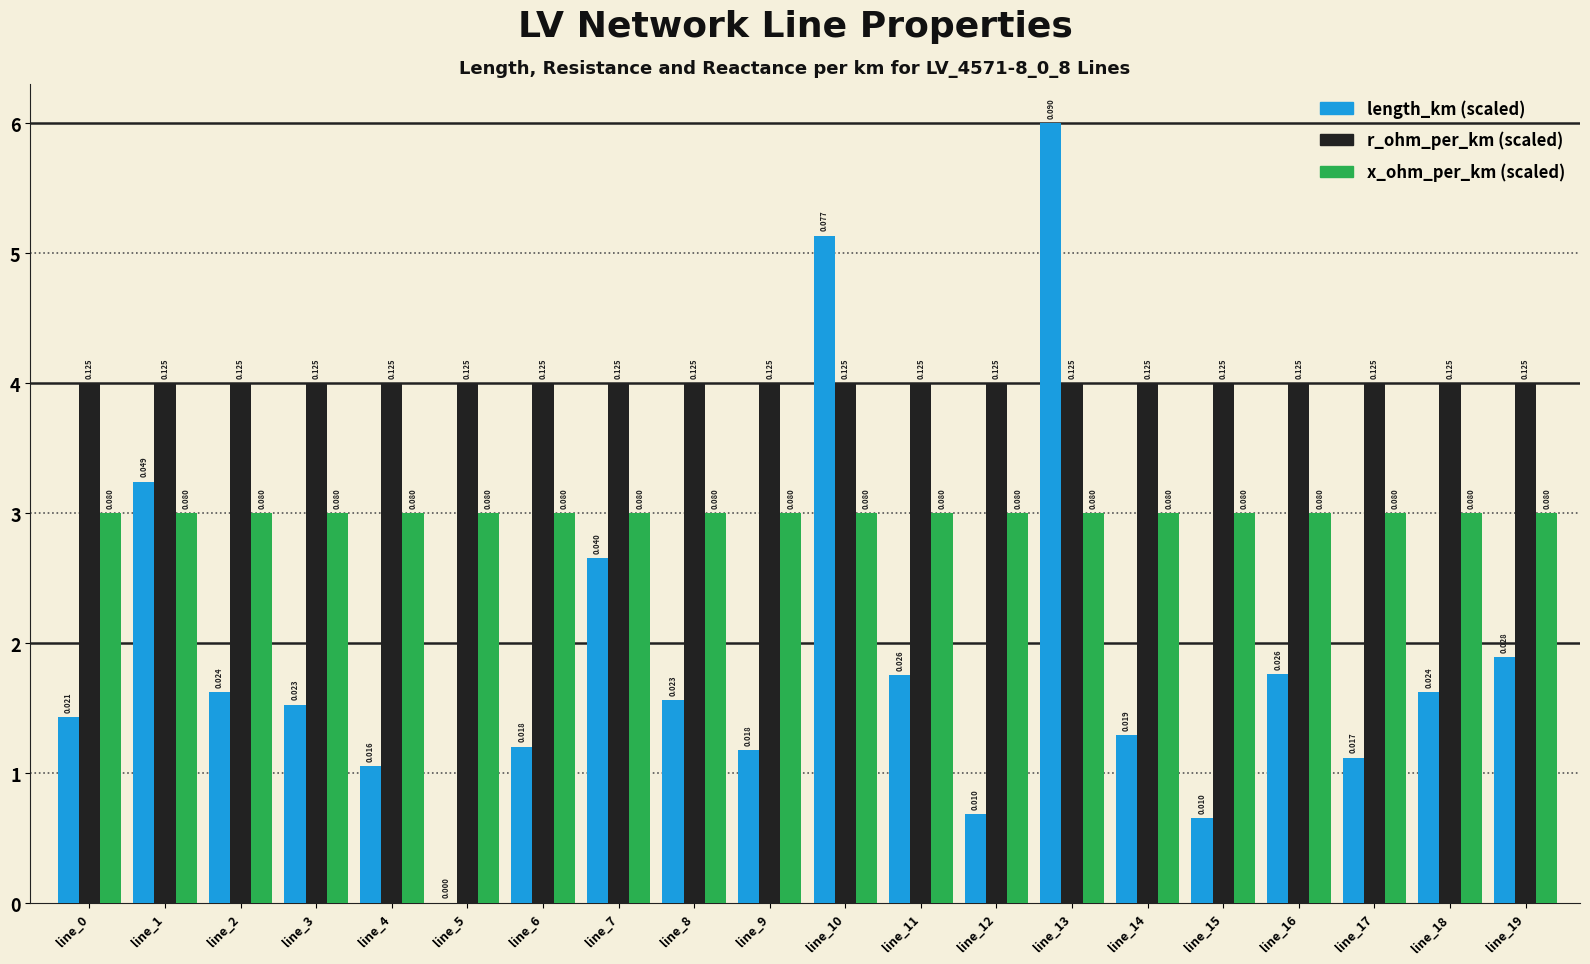

Reading left to right, list all the values displayed in this chart.

length_km: 1.4	3.2	1.6	1.5	1.1	0.0	1.2	2.7	1.6	1.2	5.1	1.8	0.7	6.0	1.3	0.7	1.8	1.1	1.6	1.9
r_ohm_per_km: 4.0	4.0	4.0	4.0	4.0	4.0	4.0	4.0	4.0	4.0	4.0	4.0	4.0	4.0	4.0	4.0	4.0	4.0	4.0	4.0
x_ohm_per_km: 3.0	3.0	3.0	3.0	3.0	3.0	3.0	3.0	3.0	3.0	3.0	3.0	3.0	3.0	3.0	3.0	3.0	3.0	3.0	3.0